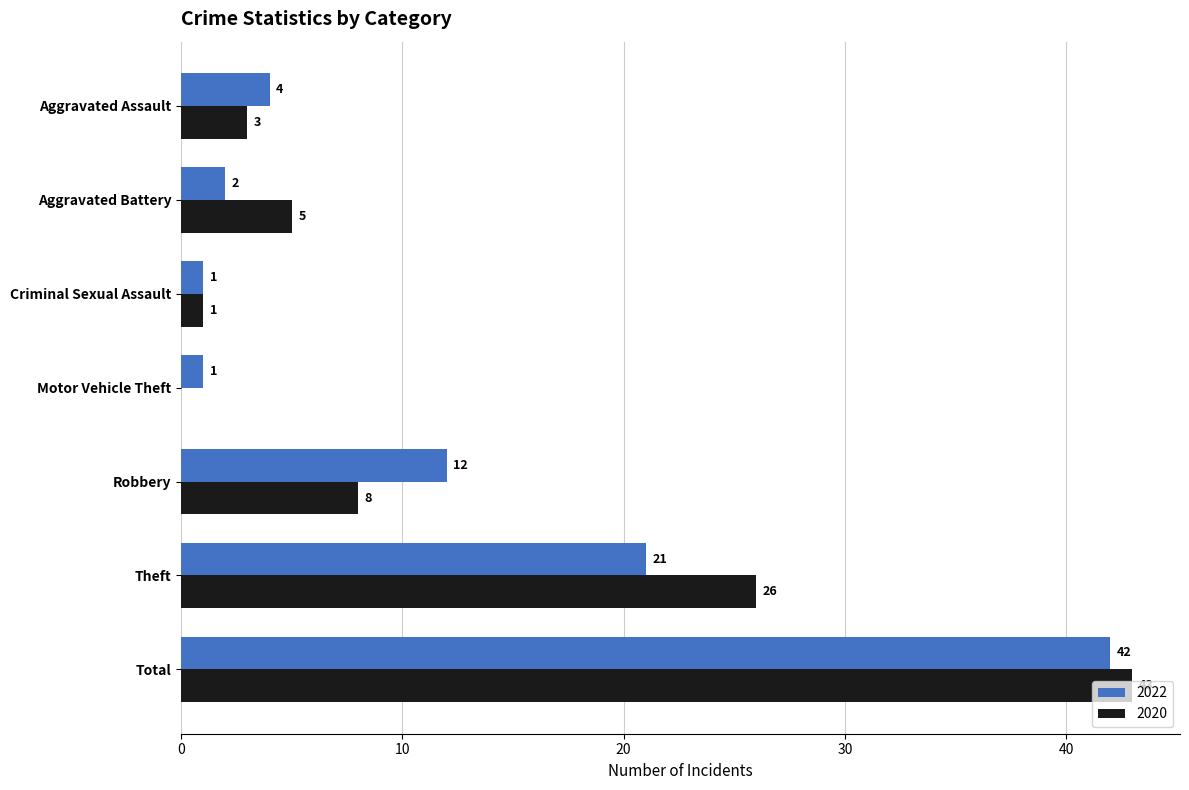

Between Aggravated Battery and Total, which series saw the biggest shift?

2022